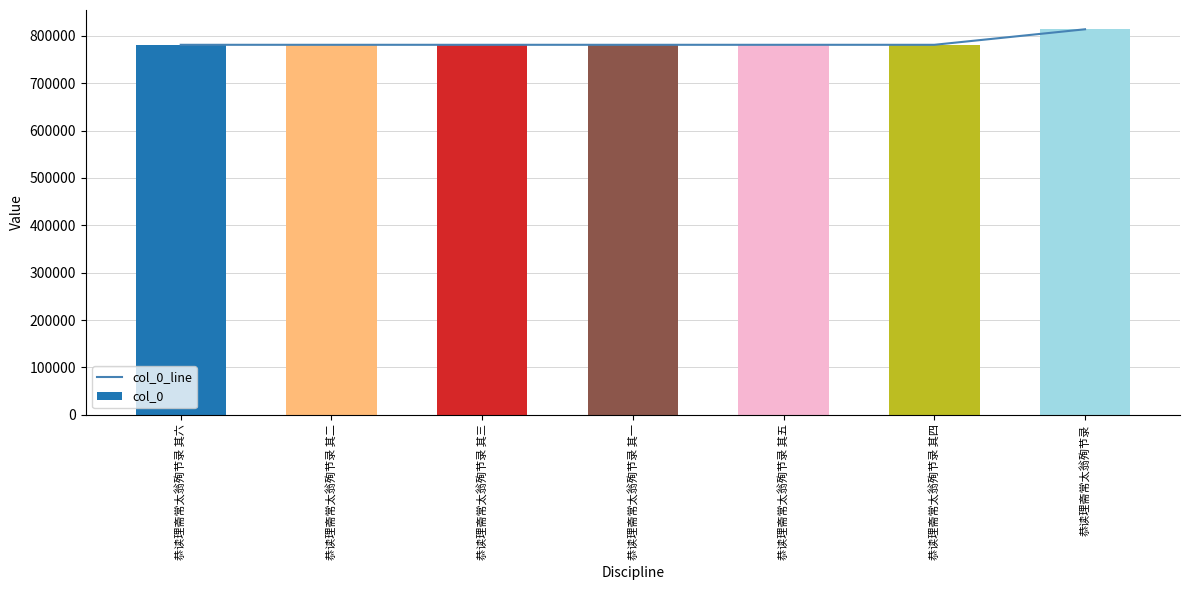

At which category is the sum across all series the highest?

恭读理斋常太翁殉节录